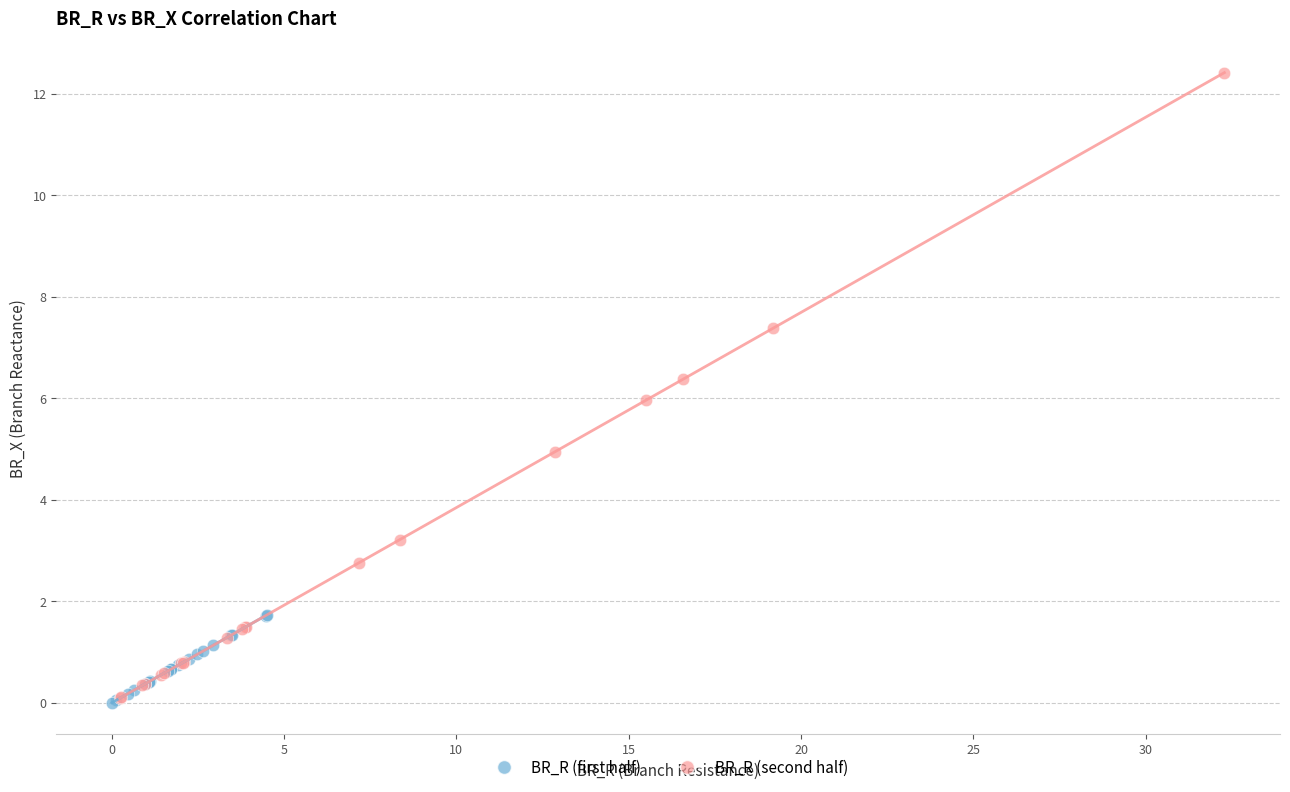

Which series contains the highest Y value?

BR_R (second half)